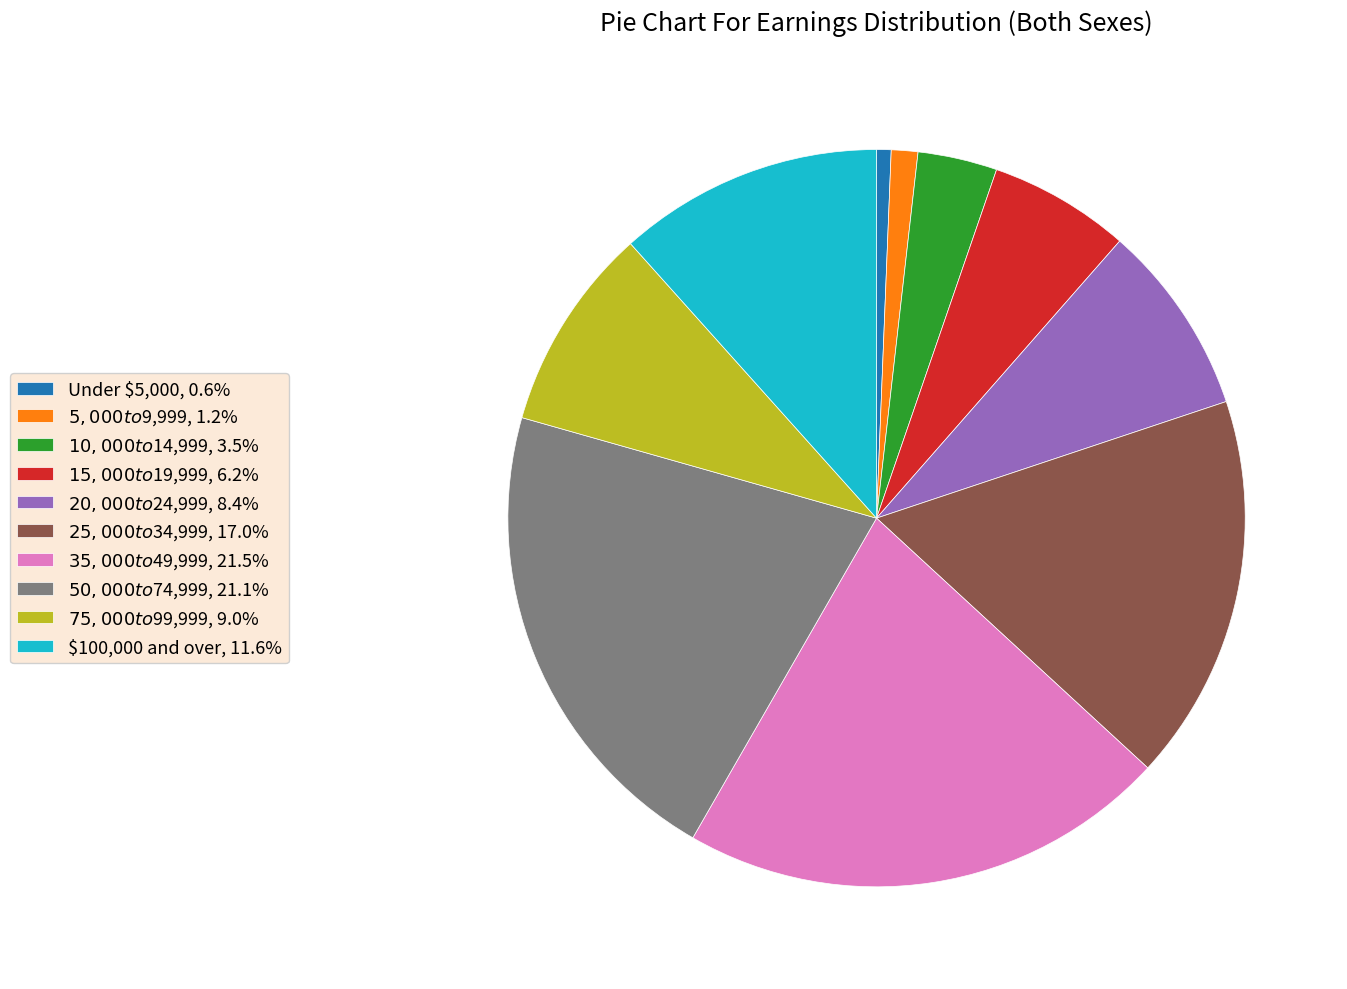

Does $100,000 and over, 11.6% represent more than half of the total?

No